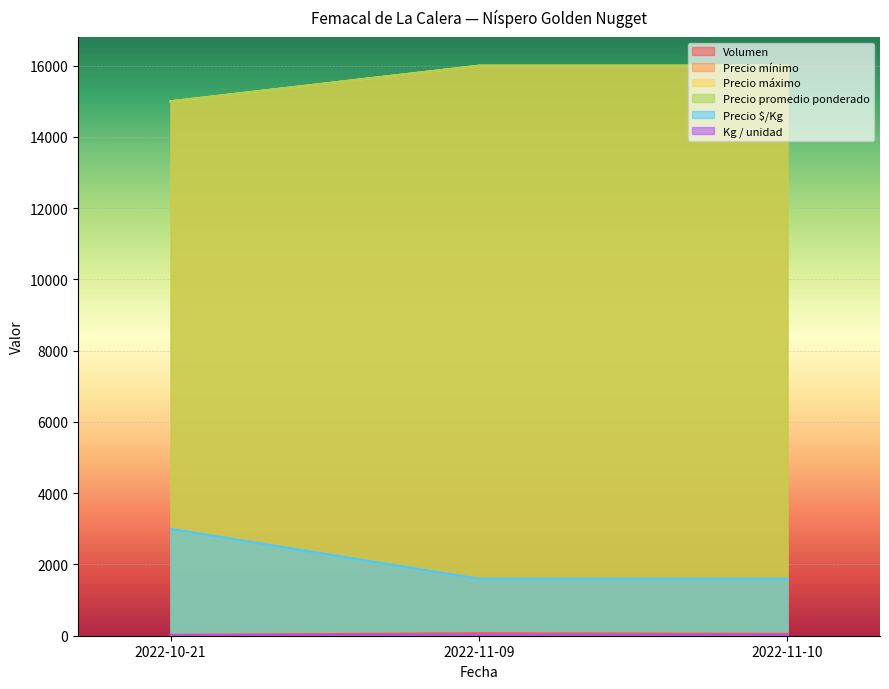

What position from the right is 2022-11-09?

2